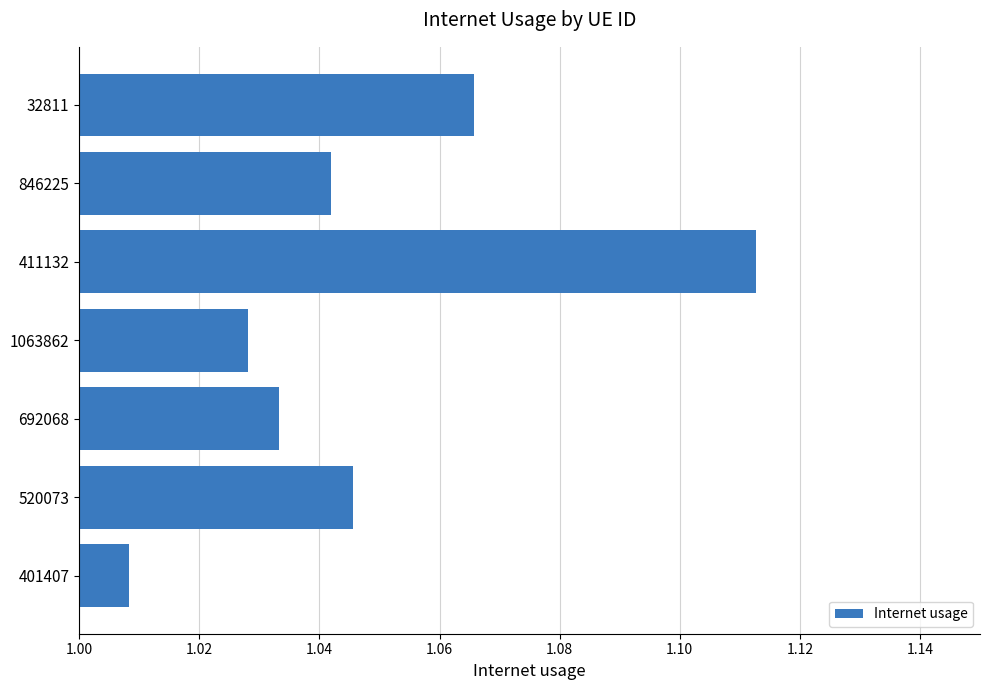

What is the change in value from 520073 to 411132?

+0.1